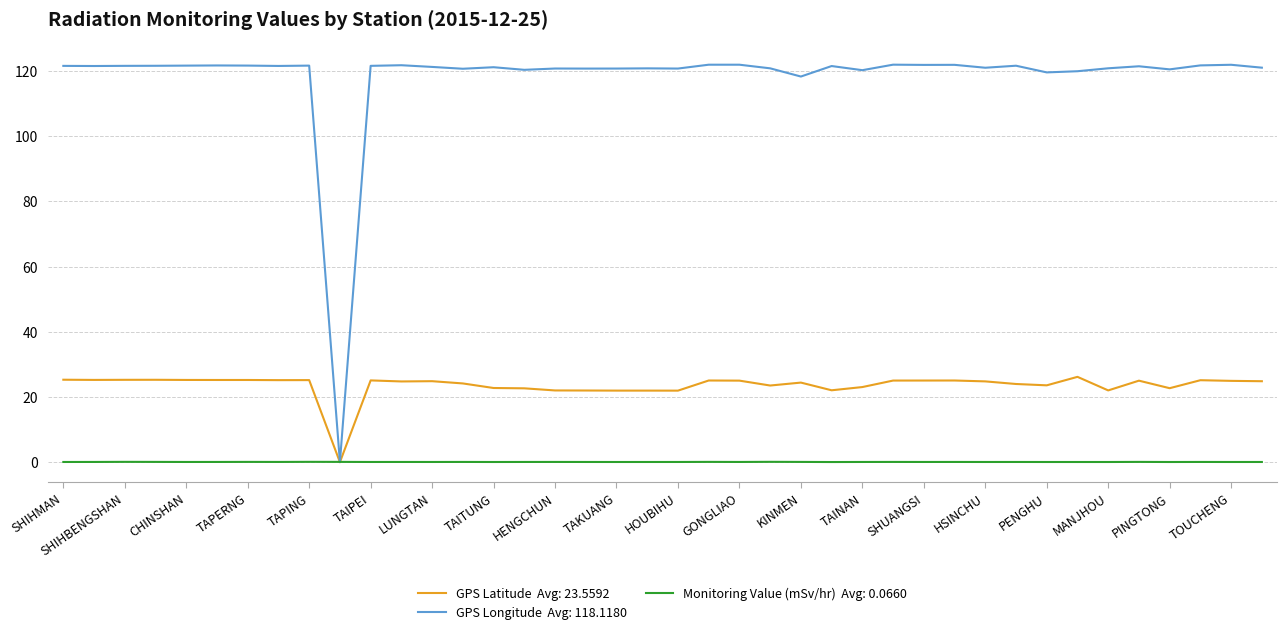

What is the maximum value shown in the chart?

121.9